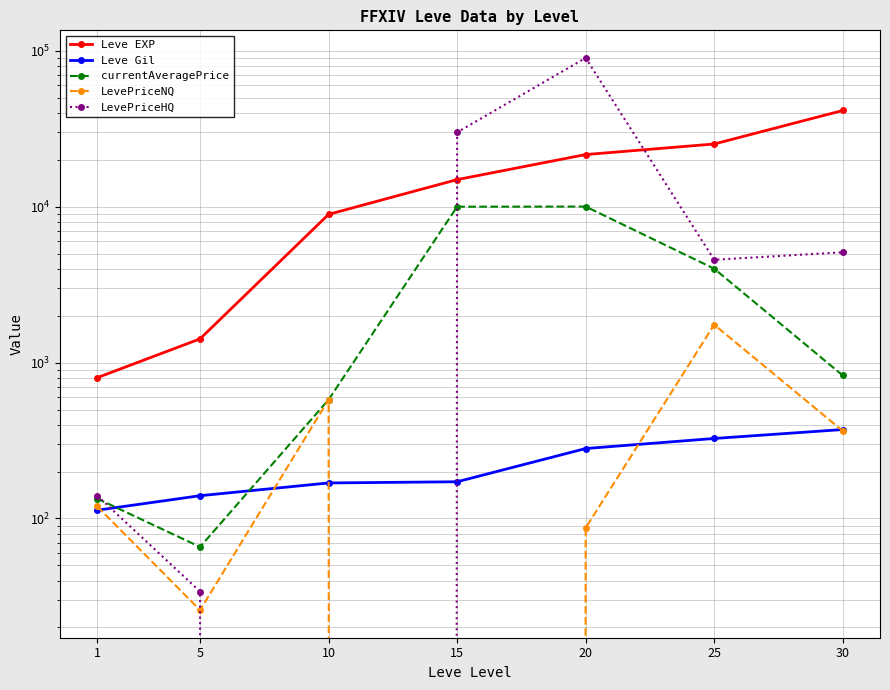

True or false: Leve Gil has more than 2 interior local peaks.

False